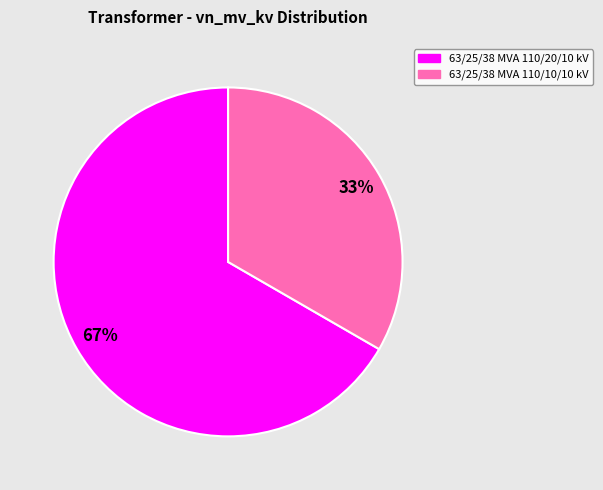

Which has a higher value, 63/25/38 MVA 110/20/10 kV or 63/25/38 MVA 110/10/10 kV?

63/25/38 MVA 110/20/10 kV